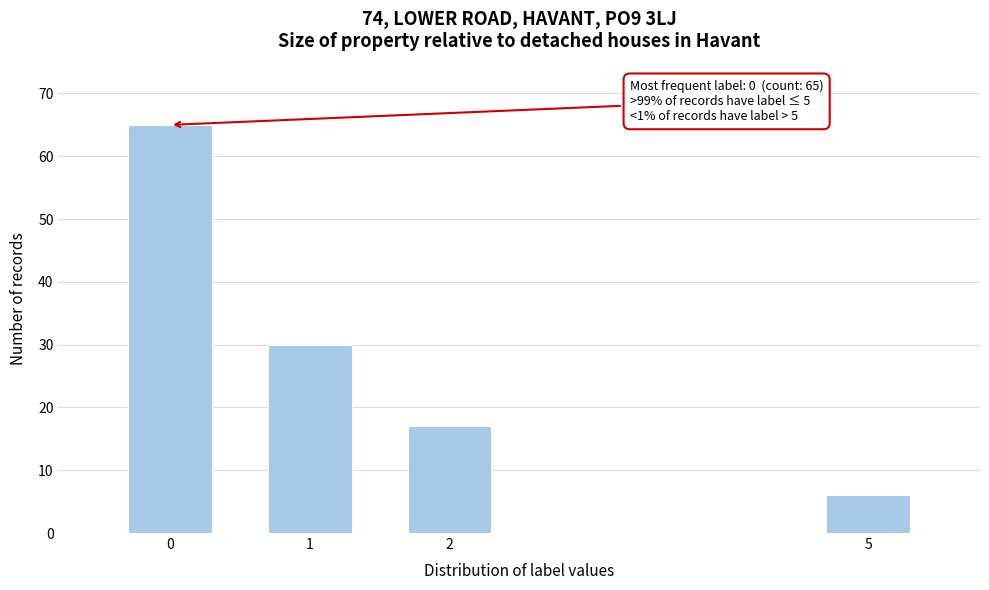

Reading left to right, what are all the values shown in this chart?

65	30	17	6